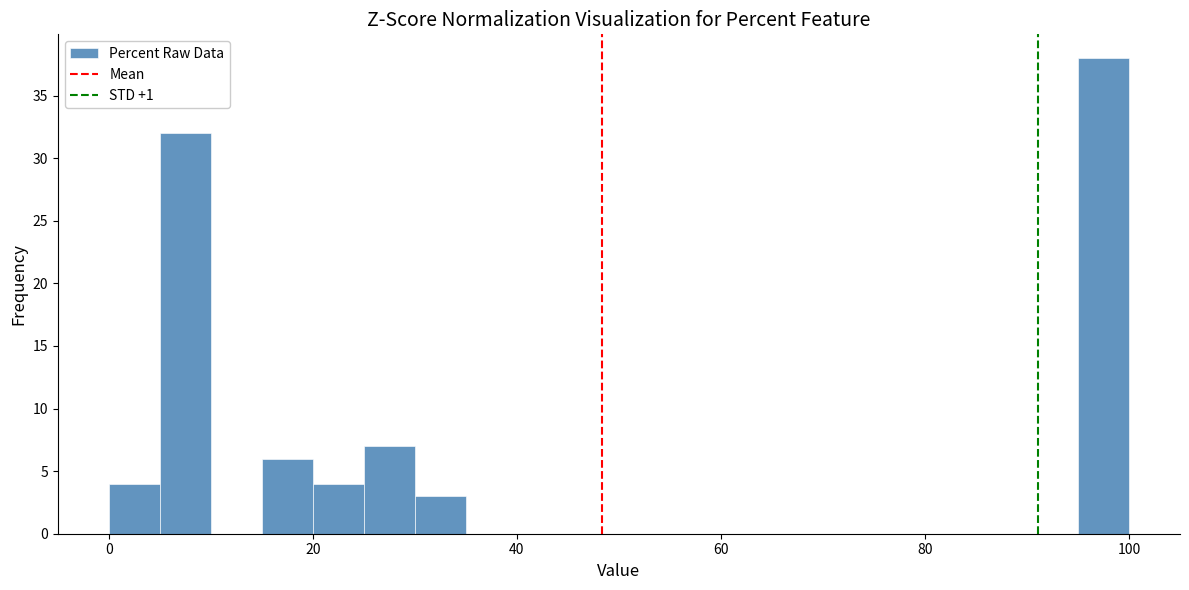

Around what value on the x-axis is the tallest bar? Give the approximate position of its centre, as read against the axis.

98